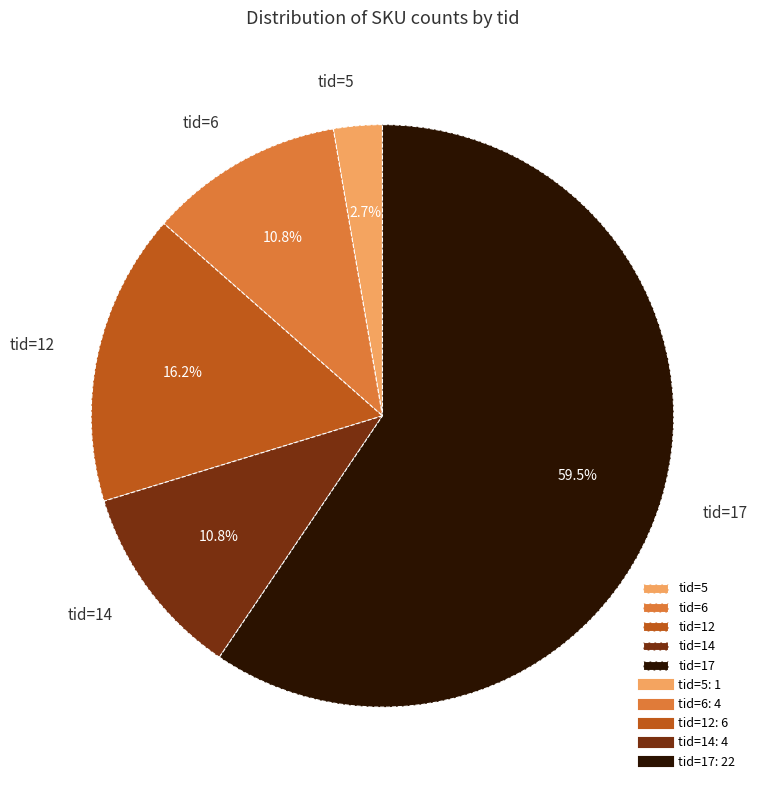

What is the total percentage of tid=17 and tid=12?

75.7%